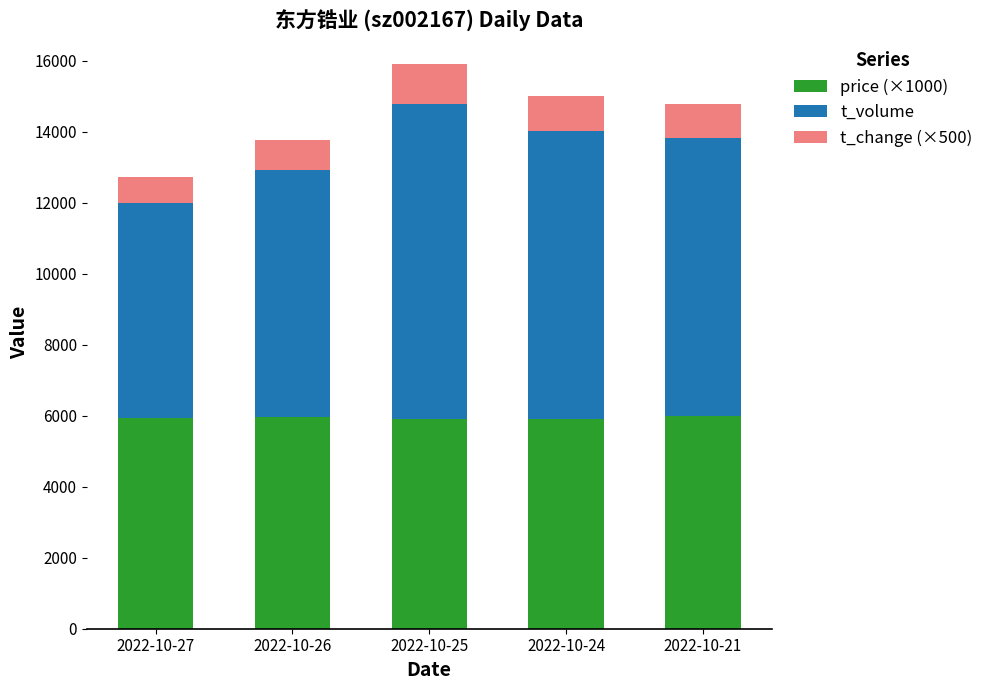

What is the total value across all series at 2022-10-25?

15892